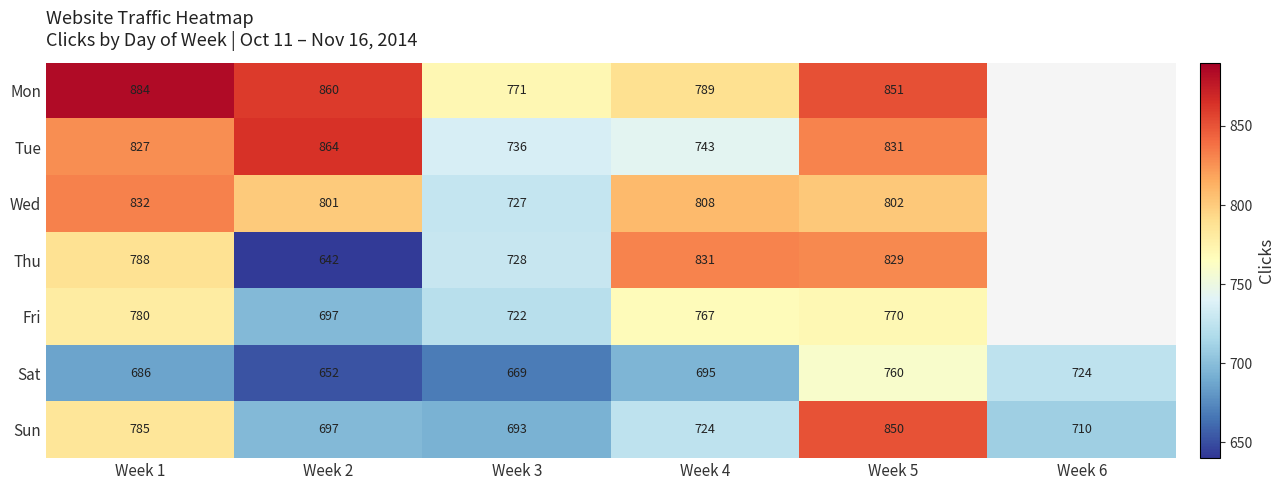

At which category does the chart reach its minimum across all series?

Week 2